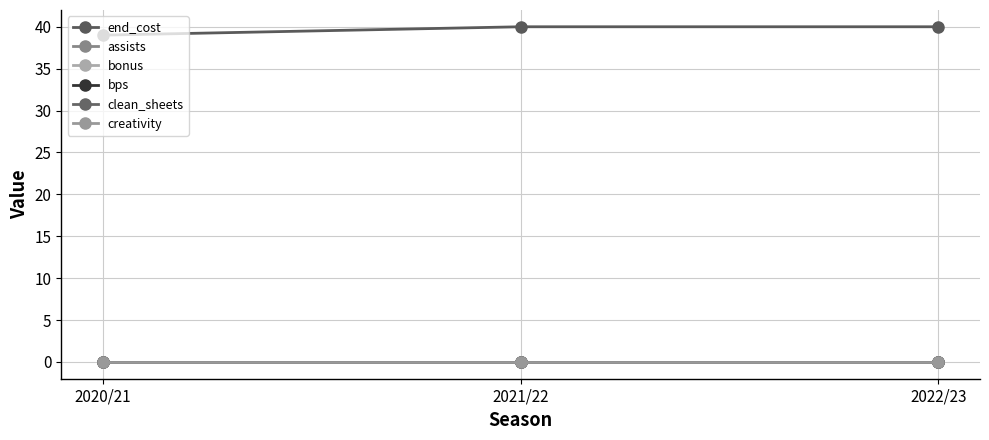

Reading left to right, transcribe all the data shown in this chart.

end_cost: 2020/21=39	2021/22=40	2022/23=40
assists: 2020/21=0	2021/22=0	2022/23=0
bonus: 2020/21=0	2021/22=0	2022/23=0
bps: 2020/21=0	2021/22=0	2022/23=0
clean_sheets: 2020/21=0	2021/22=0	2022/23=0
creativity: 2020/21=0	2021/22=0	2022/23=0